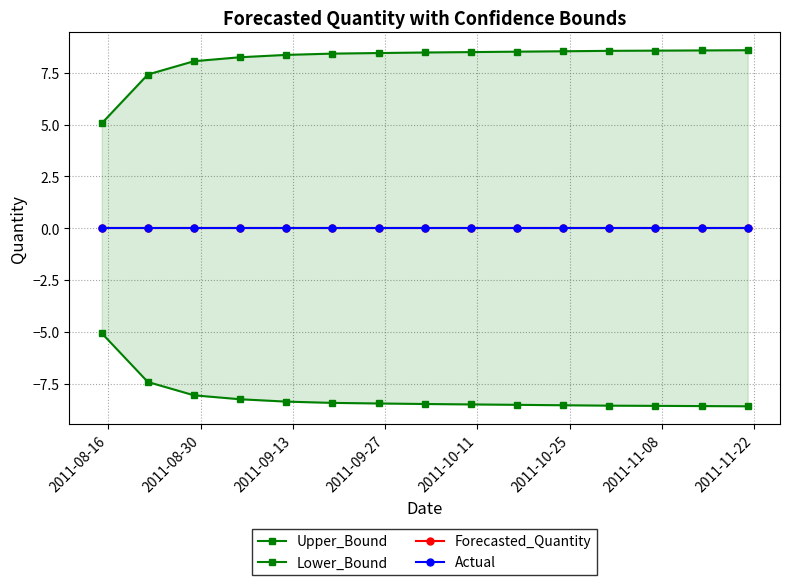

Which series has the widest spread of values?

Upper_Bound